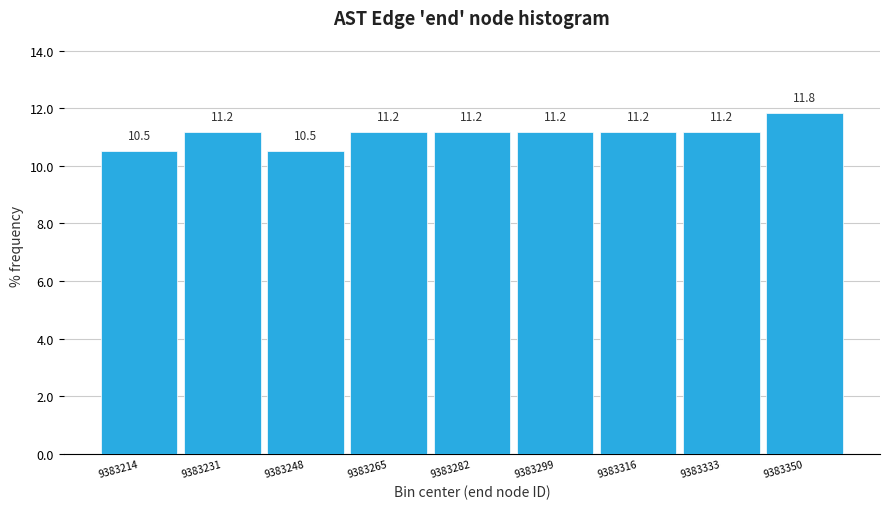

Reading left to right, list every bar in this chart as the range it spans on the x-axis followed by its height. The bar edges are not printed on the chart, so give them approximately, as read against the axis.

9383206 to 9383223: 10.5
9383223 to 9383240: 11.2
9383240 to 9383257: 10.5
9383257 to 9383274: 11.2
9383274 to 9383291: 11.2
9383291 to 9383308: 11.2
9383308 to 9383325: 11.2
9383325 to 9383342: 11.2
9383342 to 9383359: 11.8